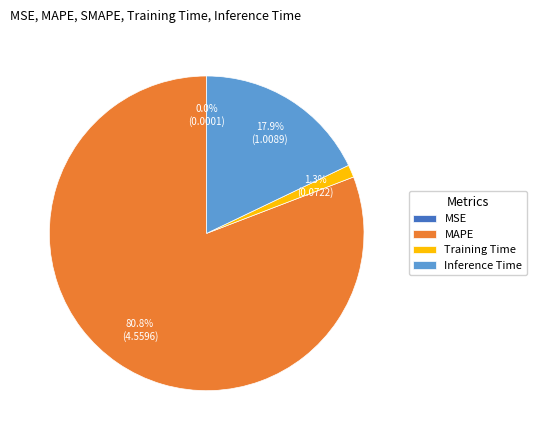

What is the total percentage of MAPE and Inference Time?

98.7%